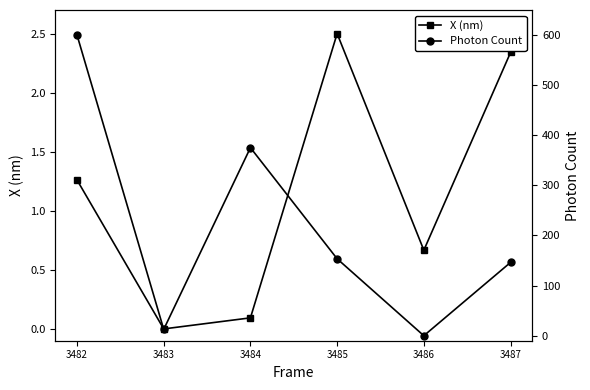

In Photon Count, how many points are lower than both neighbors (excluding endpoints)?

2